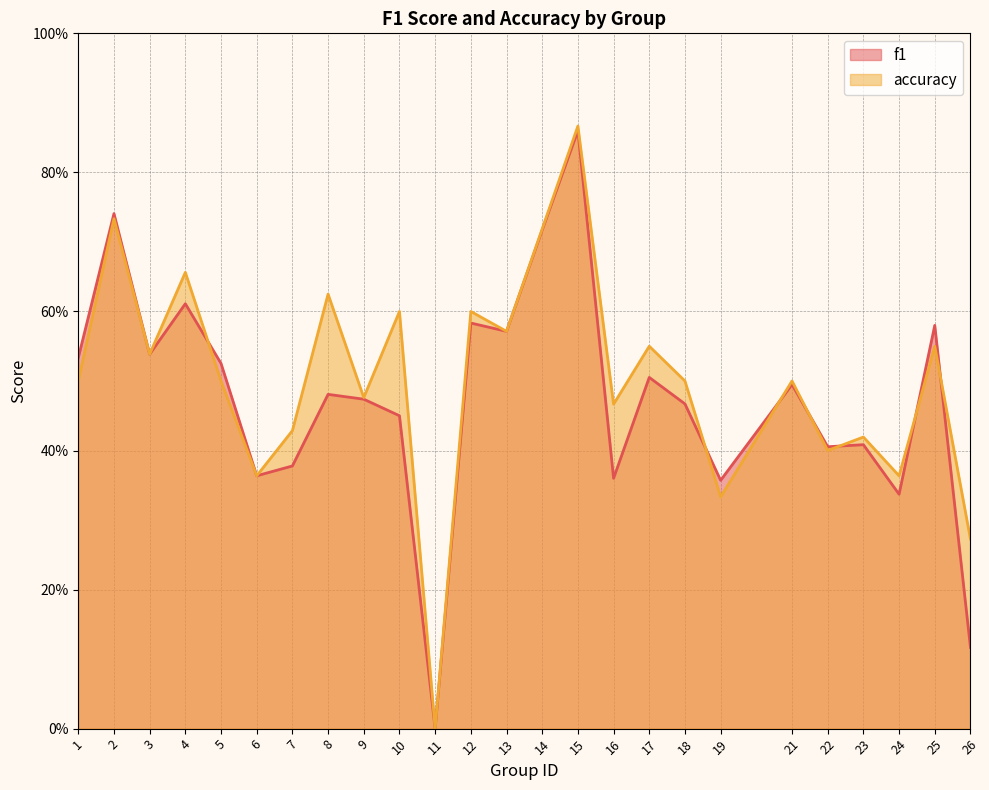

The accuracy series shows 0.3 at 5. True or false?

False